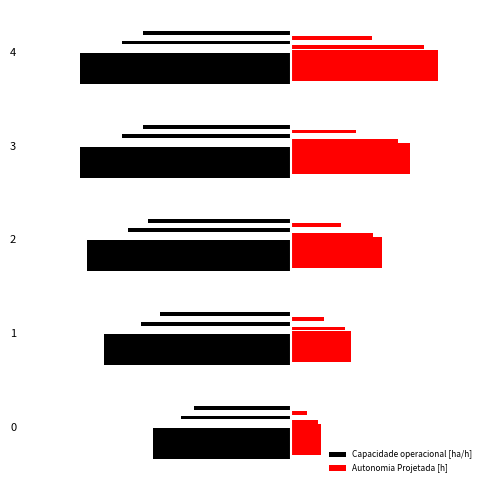

List the series in order of their overall mean, highest first.

Autonomia Projetada [h], Capacidade operacional [ha/h]